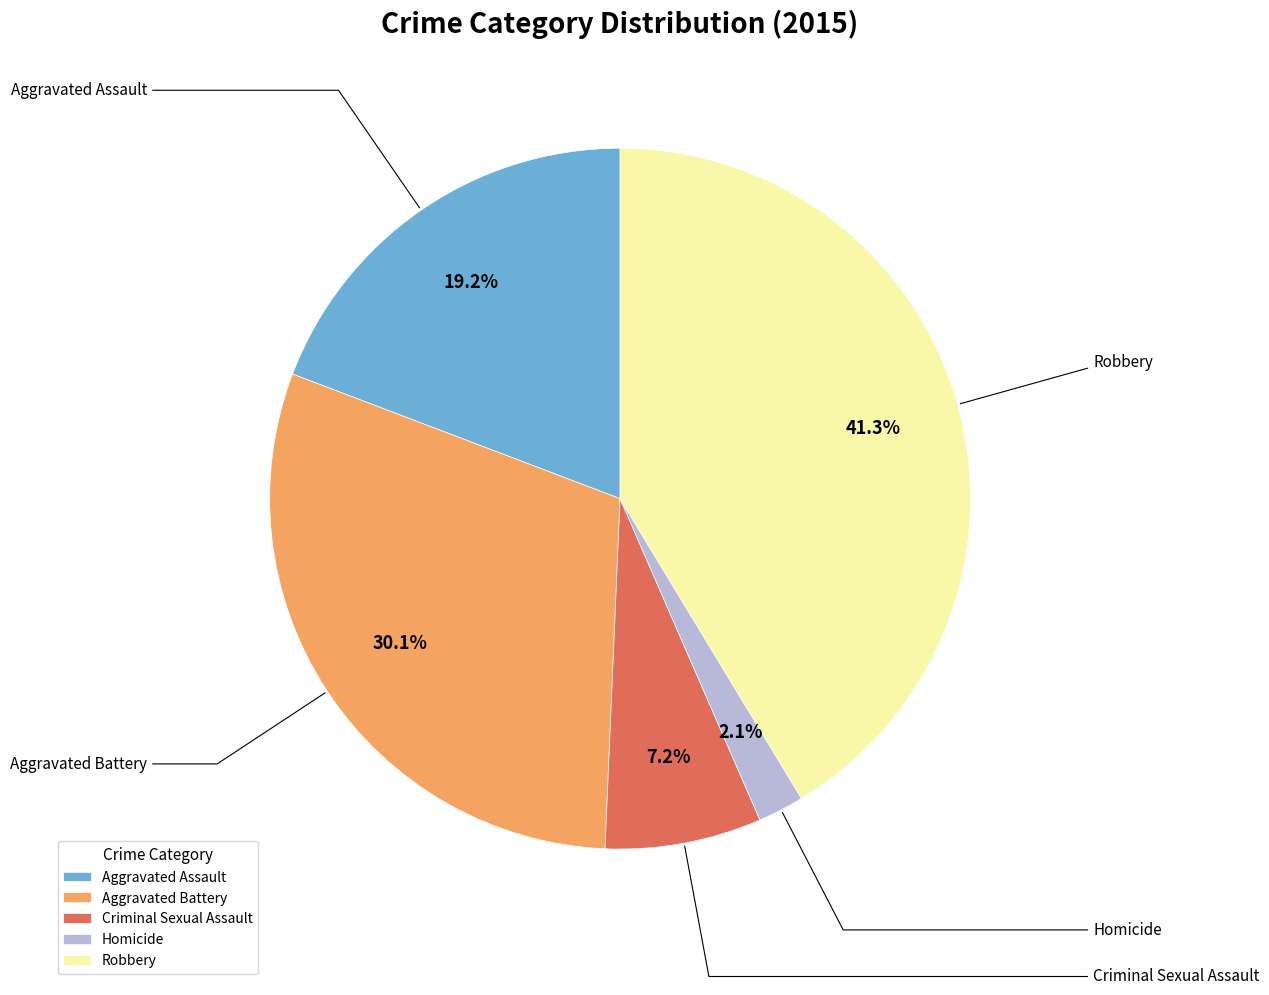

To the nearest percent, what is the average slice percentage?

20%